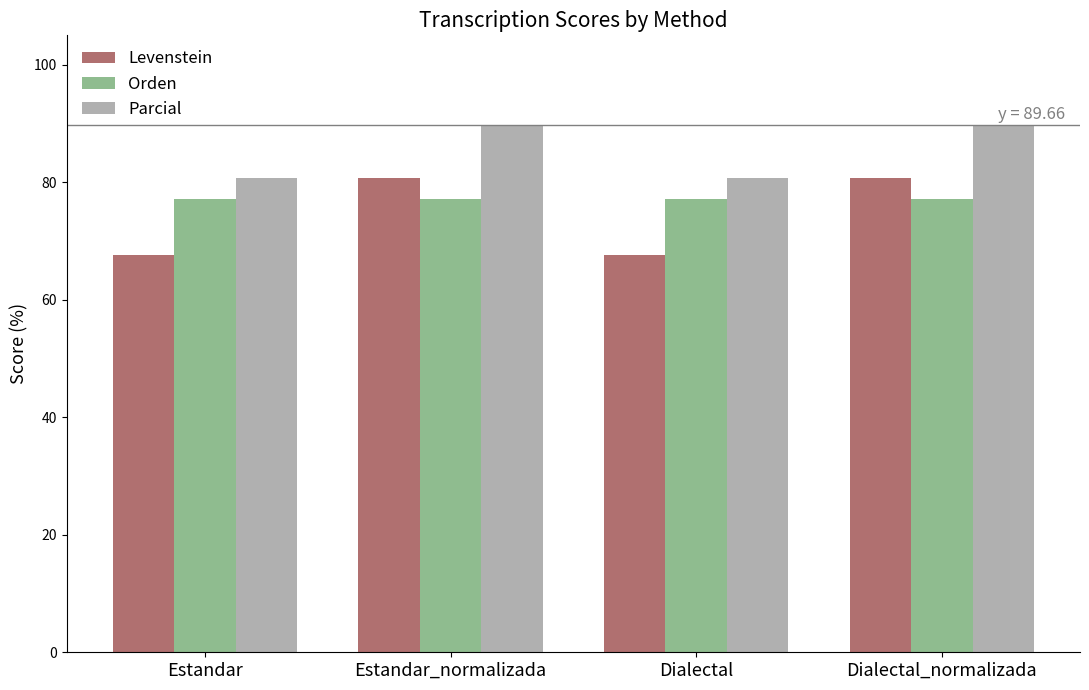

What value does the Orden series have at Dialectal_normalizada?

77.2